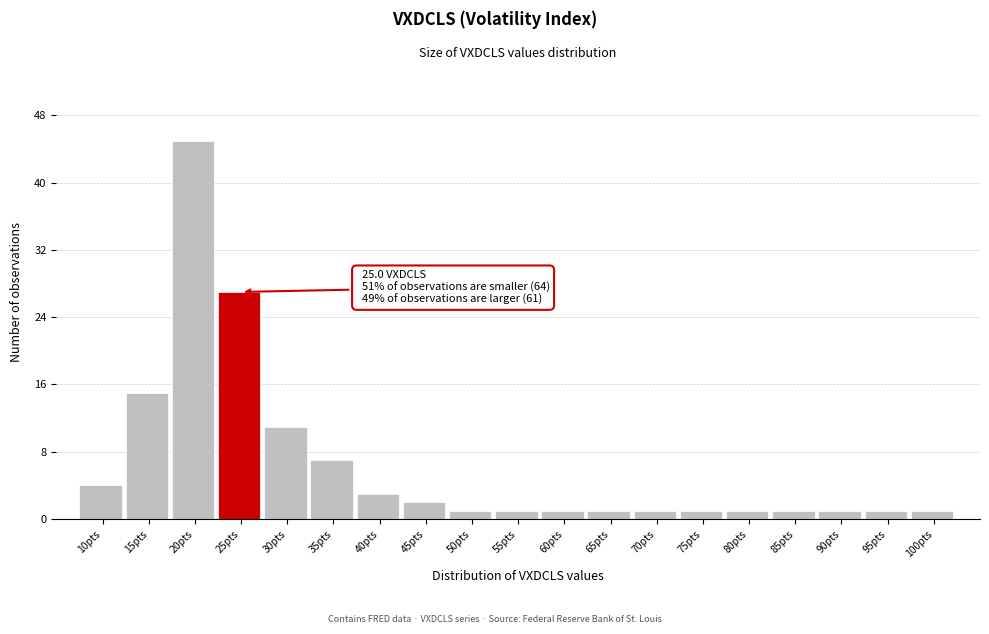

Reading right to left, what are all the values shown in this chart?

1	1	1	1	1	1	1	1	1	1	1	2	3	7	11	27	45	15	4